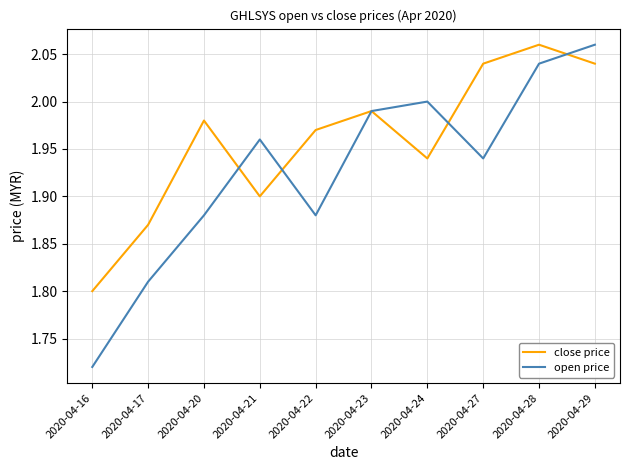

Rank the series at 2020-04-16 from highest to lowest value.

close price, open price